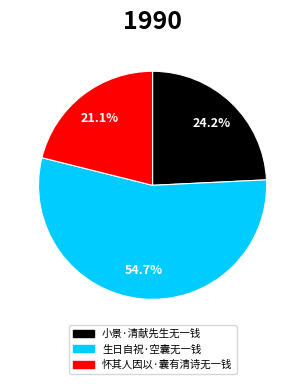

Rank the categories by value from lowest to highest.

怀其人因以·囊有清诗无一钱, 小景·清献先生无一钱, 生日自祝·空囊无一钱